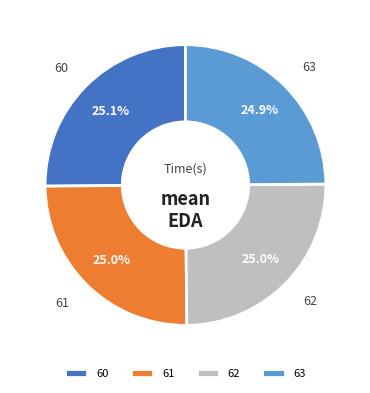

What is the total percentage of 61 and 63?

49.9%